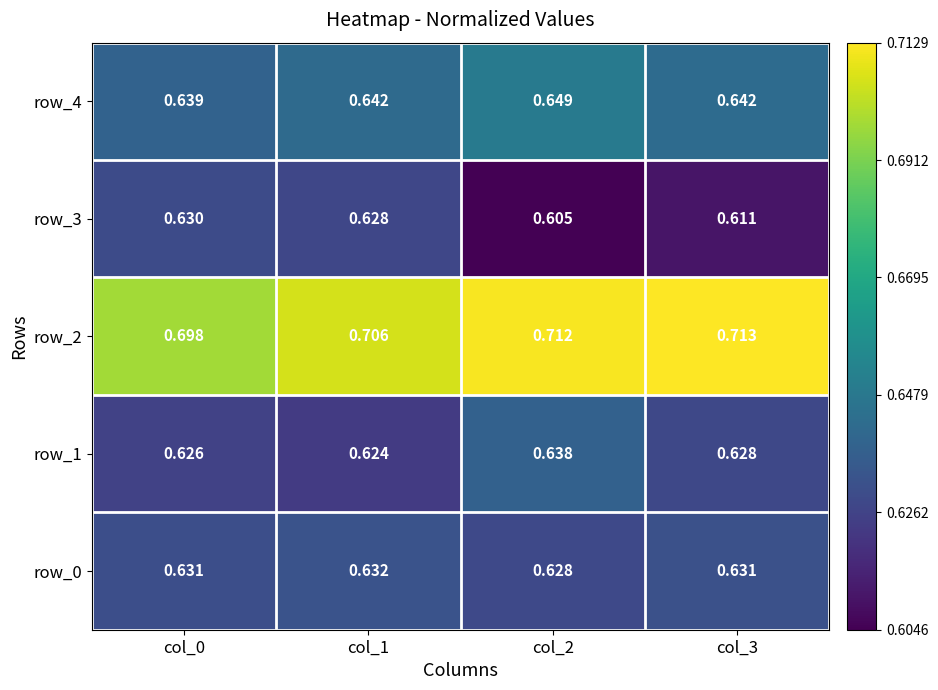

True or false: row_2 has a value of 1.2 at col_3.

False